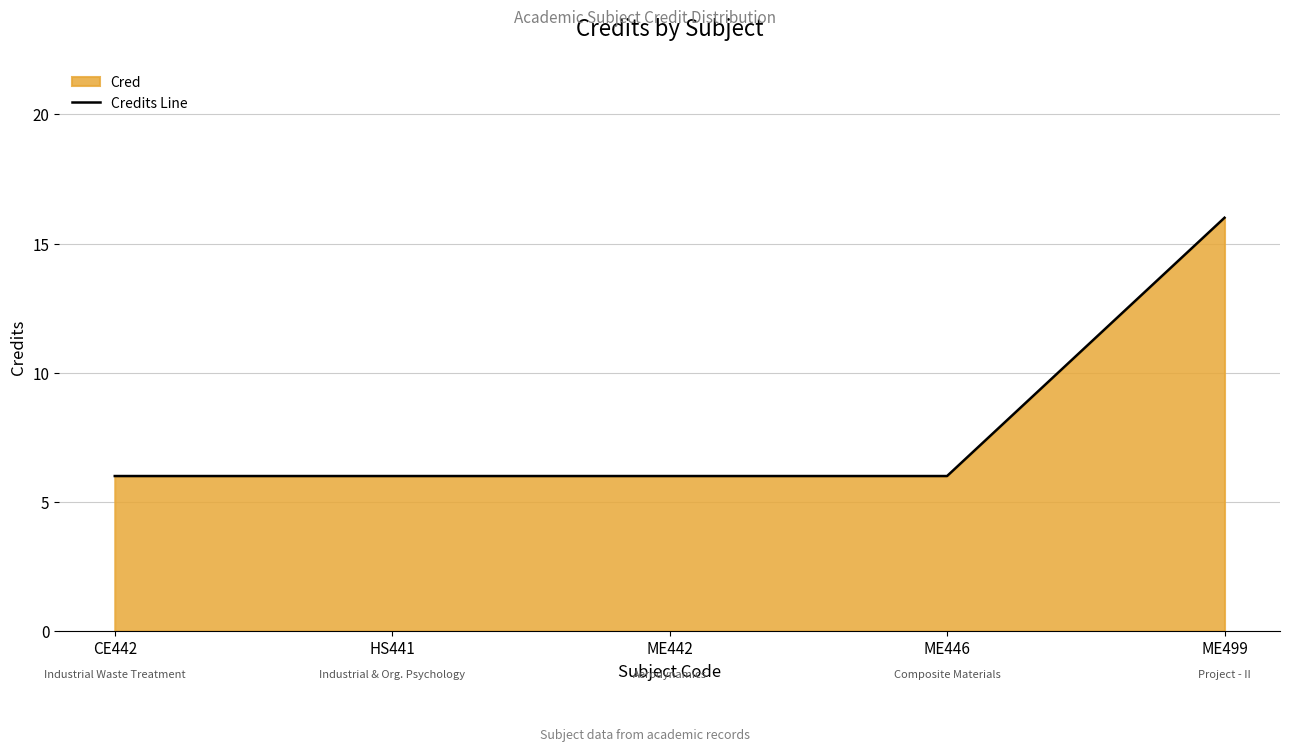

How many lines are shown in the chart?

1